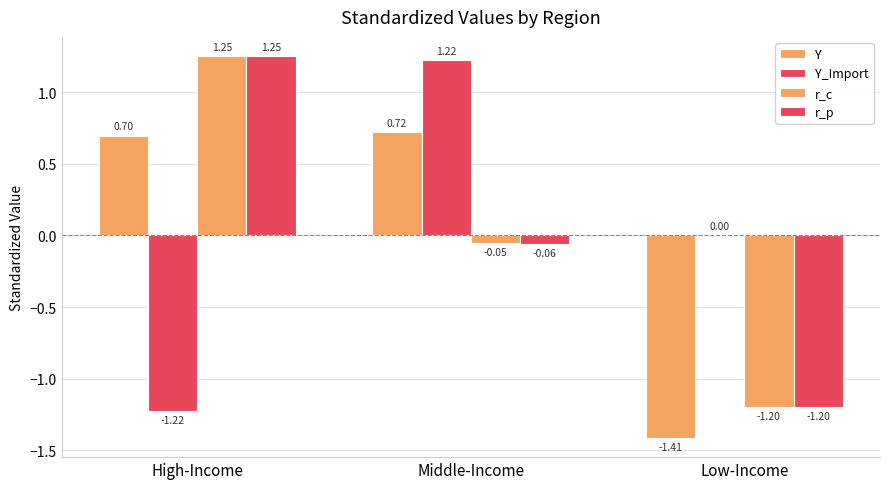

At High-Income, list the series in order from smallest to largest.

Y_Import, Y, r_c, r_p